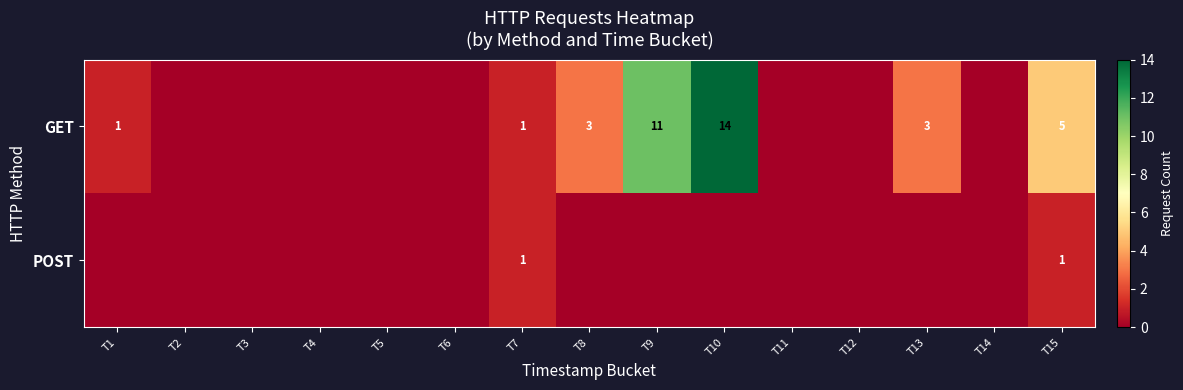

True or false: POST has a value of 1 at T15.

True